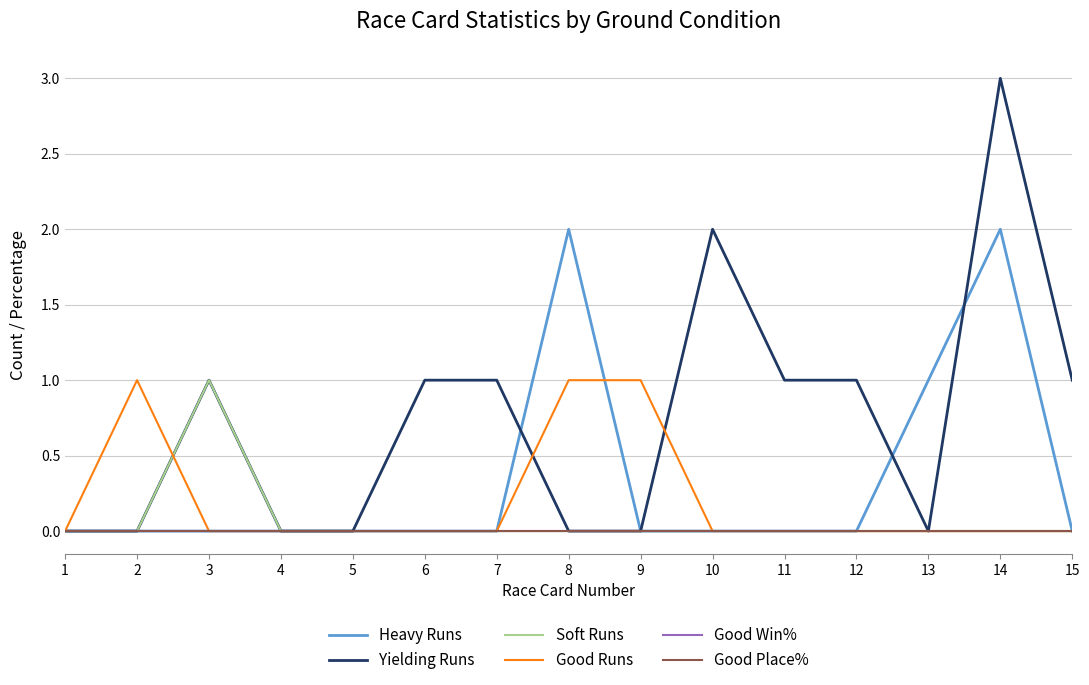

What is the spread (max minus min) of values at 10?

2